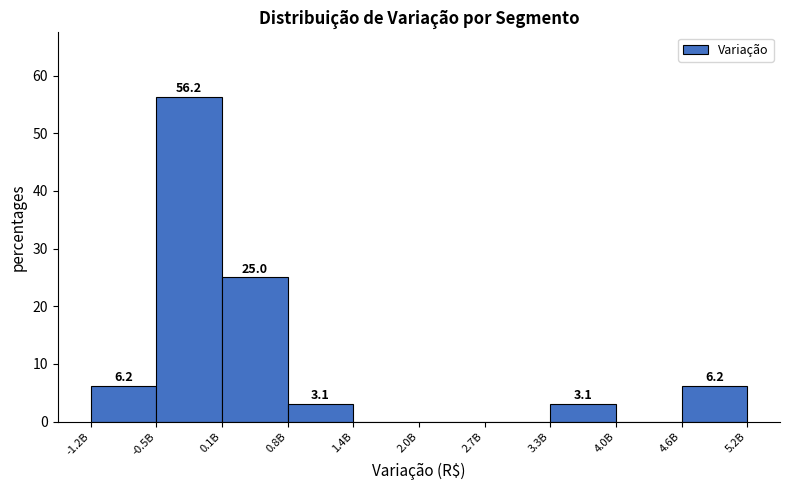

What is the sum of the values at 2.0B and 3.3B?

3.1